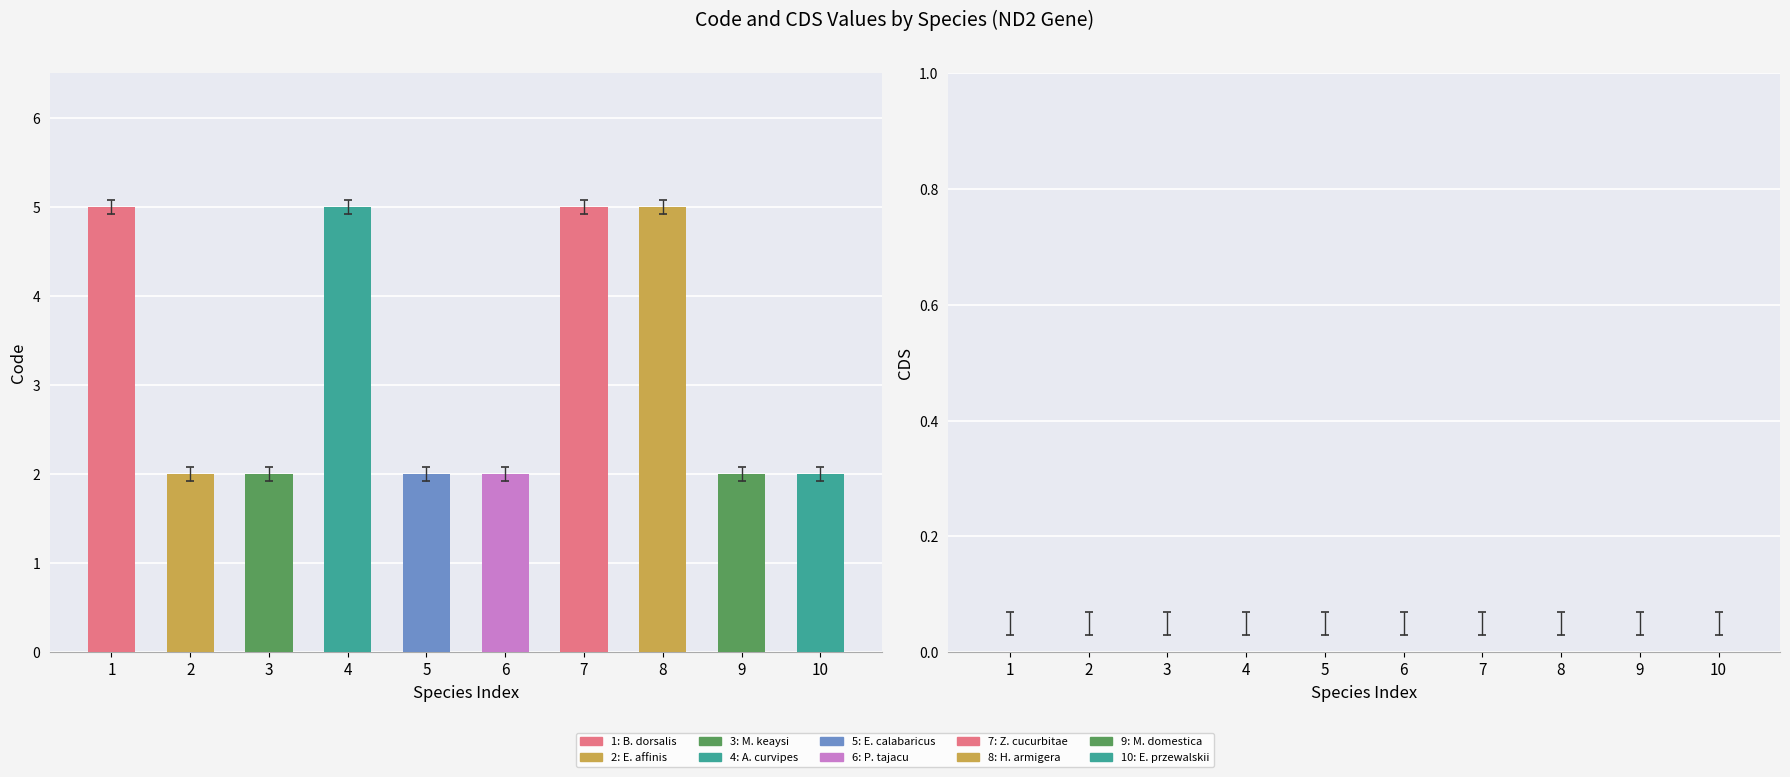

How many bars are there in total?

10